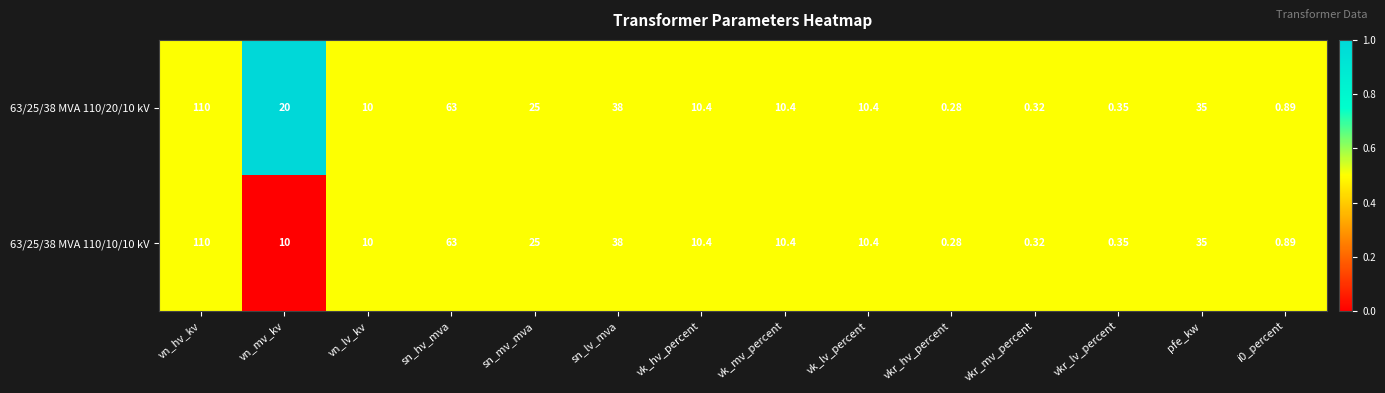

Where does the 63/25/38 MVA 110/20/10 kV series first go above 10?

vn_hv_kv